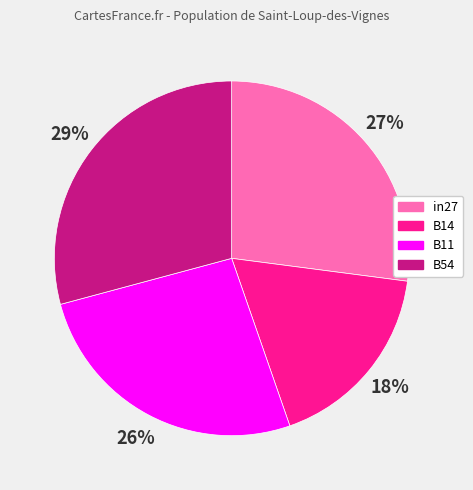

How many segments does this pie chart have?

4